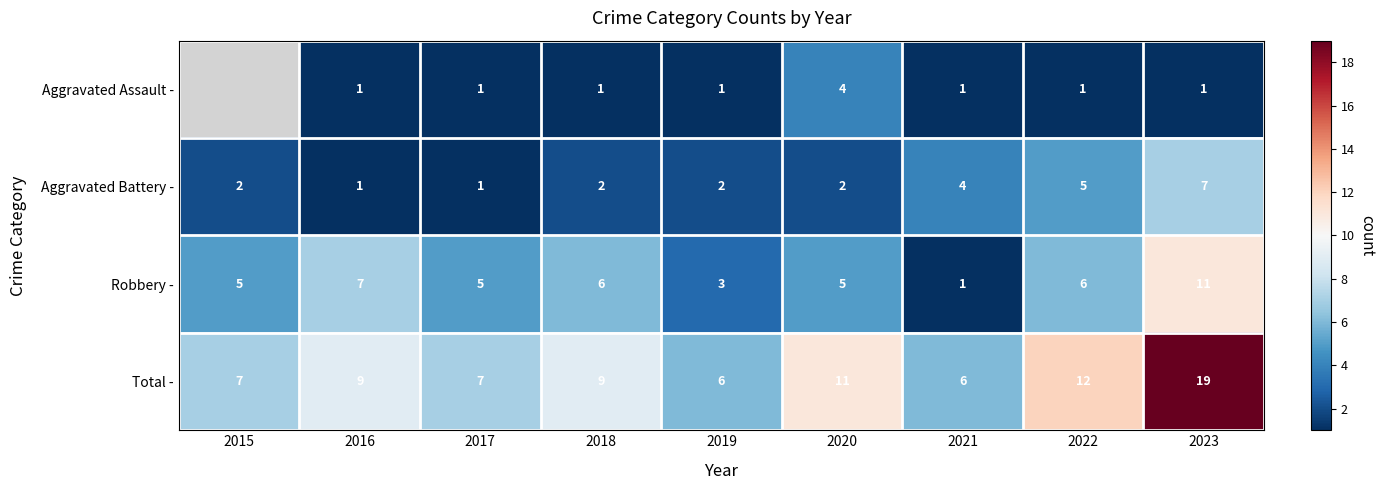

What is the difference between the highest and lowest values at 2021?

5